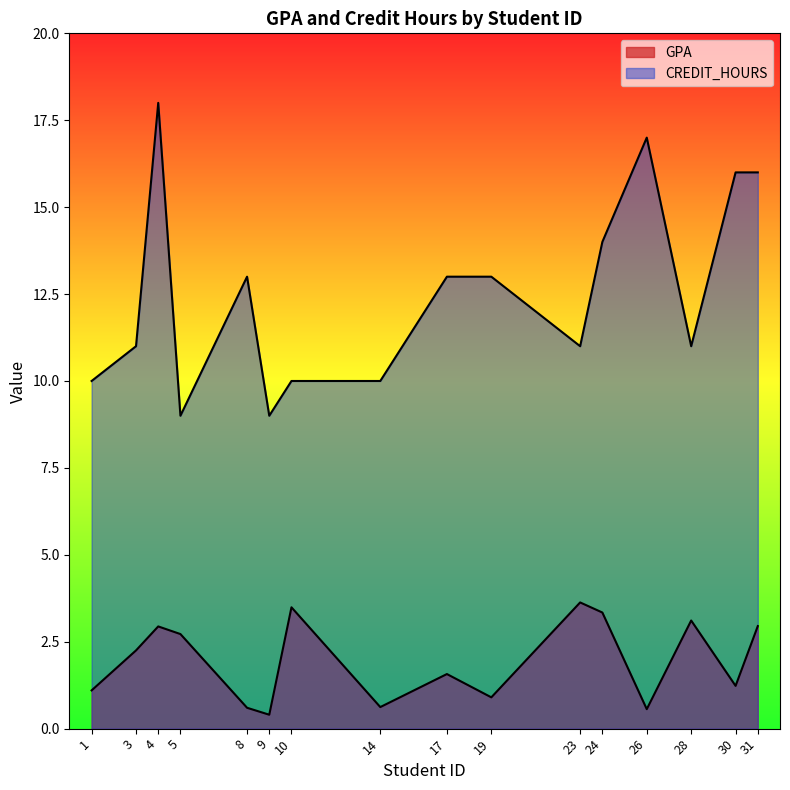

At which label does CREDIT_HOURS reach its peak?

4